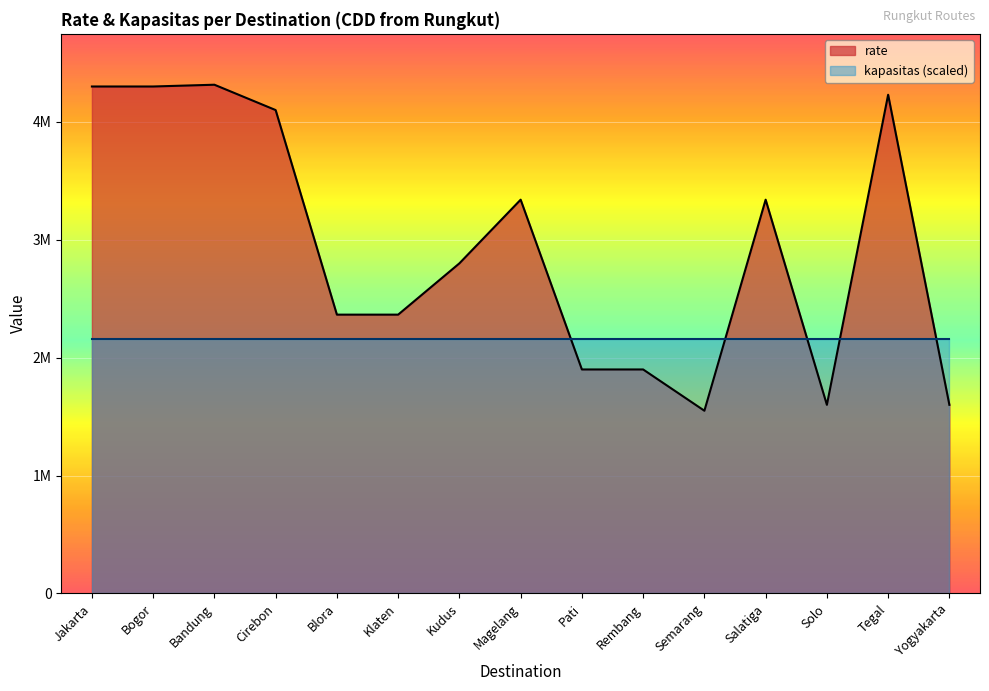

What position from the left is Semarang?

11